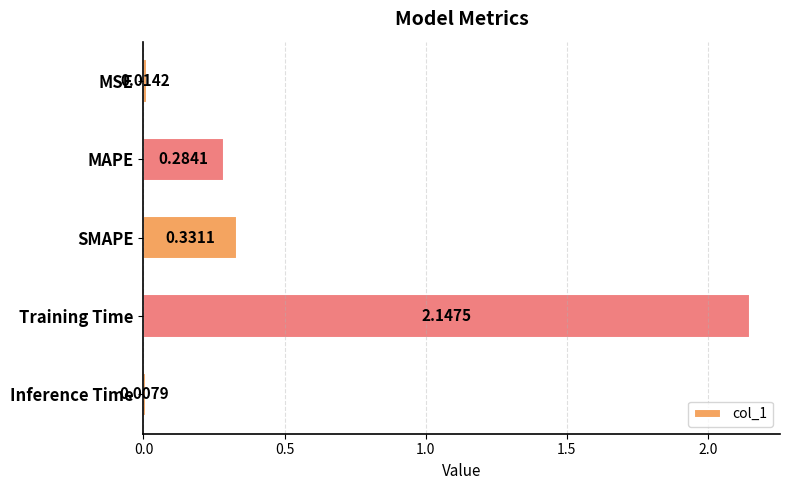

What is the sum of all values?

2.8